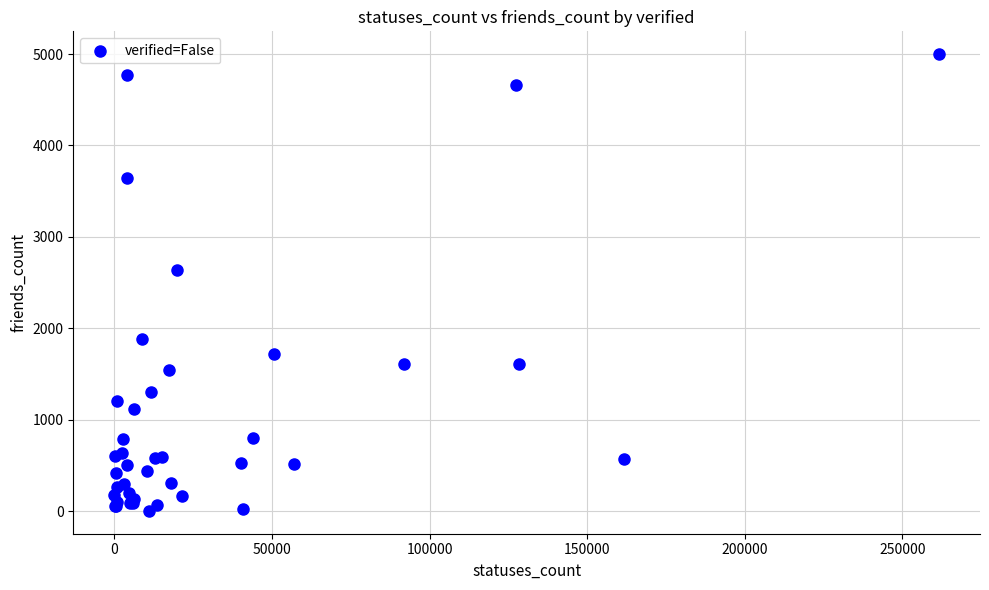

What Y value in the scatter plot is closest to 2501?

2638